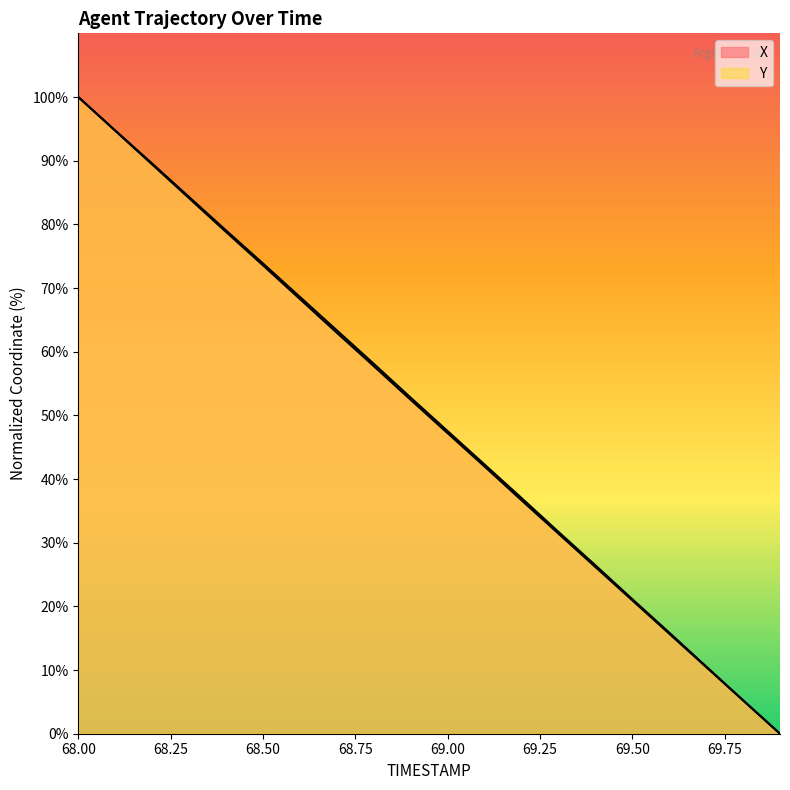

Which has a higher value, 68.8 or 68.4?

68.4